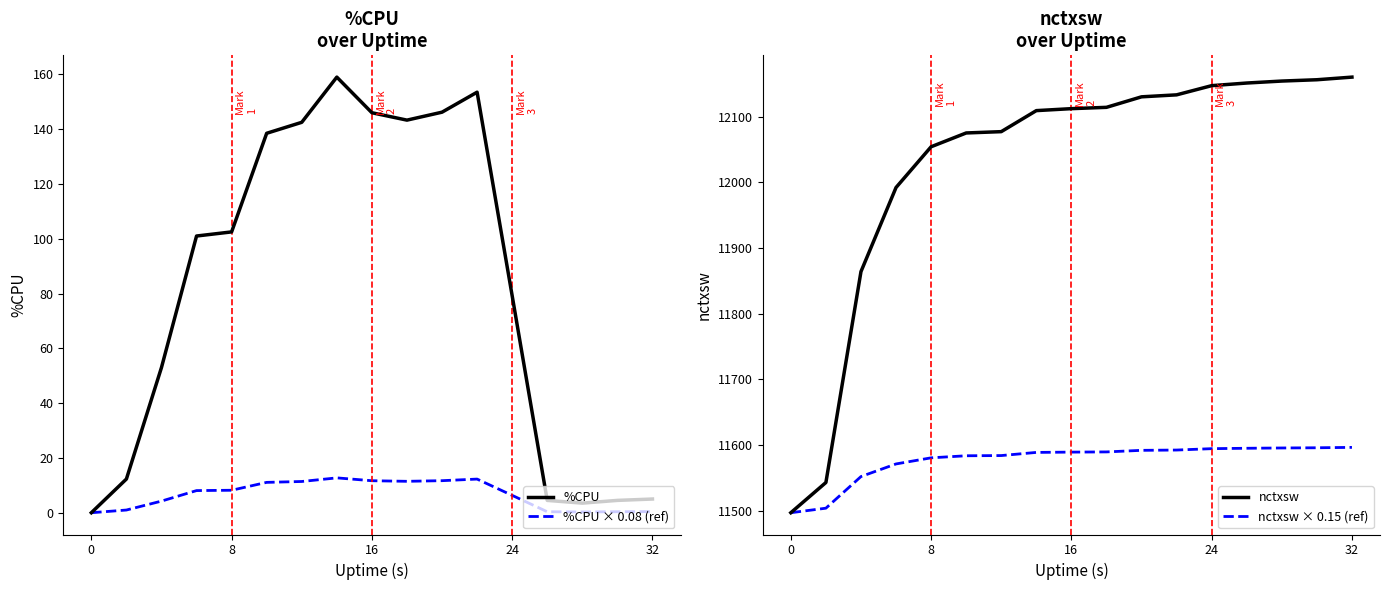

The %CPU series shows 17.6 at 24. True or false?

False